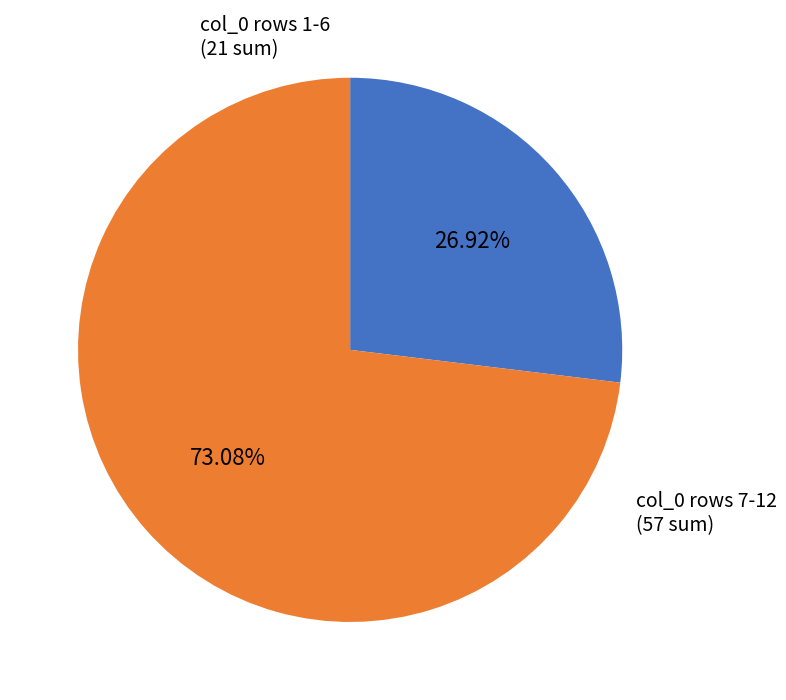

Is there a majority slice in this chart?

Yes